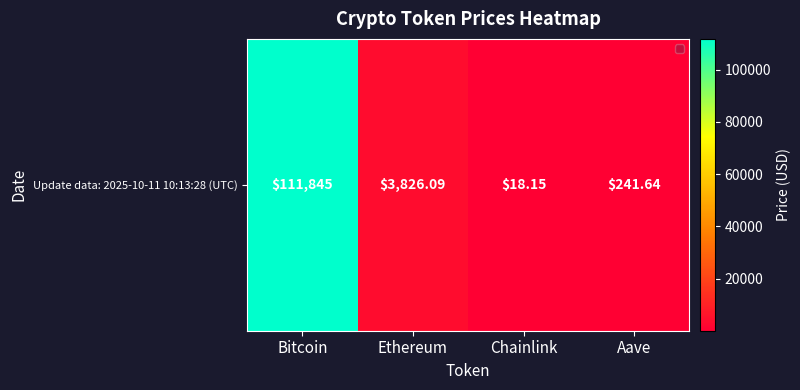

Reading right to left, list all the values displayed in this chart.

Aave=241.6	Chainlink=18.1	Ethereum=3826.1	Bitcoin=111845.0